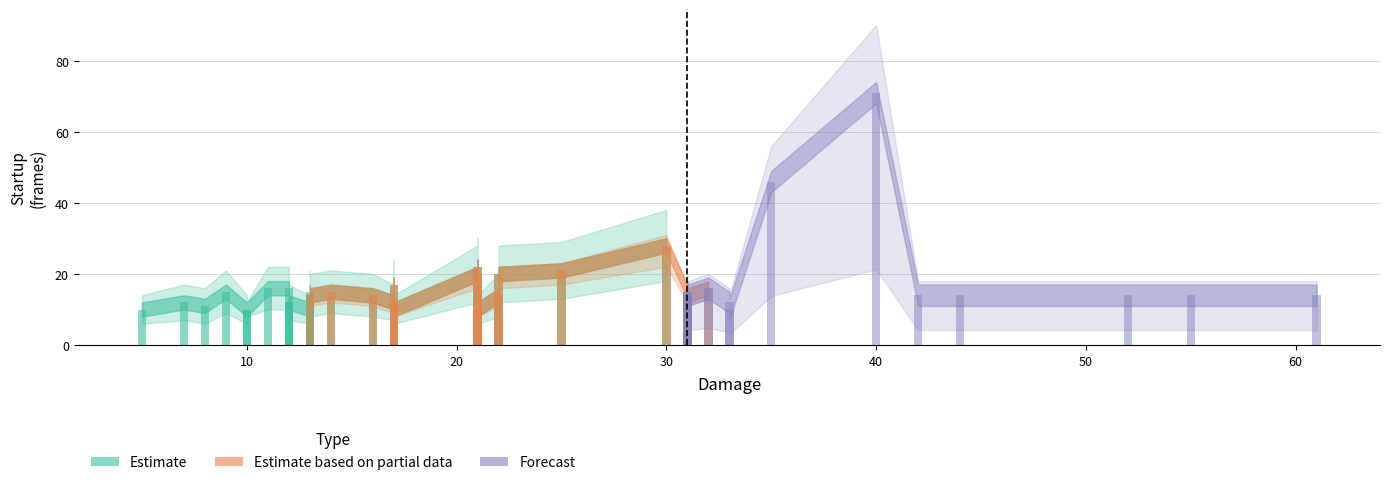

What is the label of the 30th bar from the left?

12